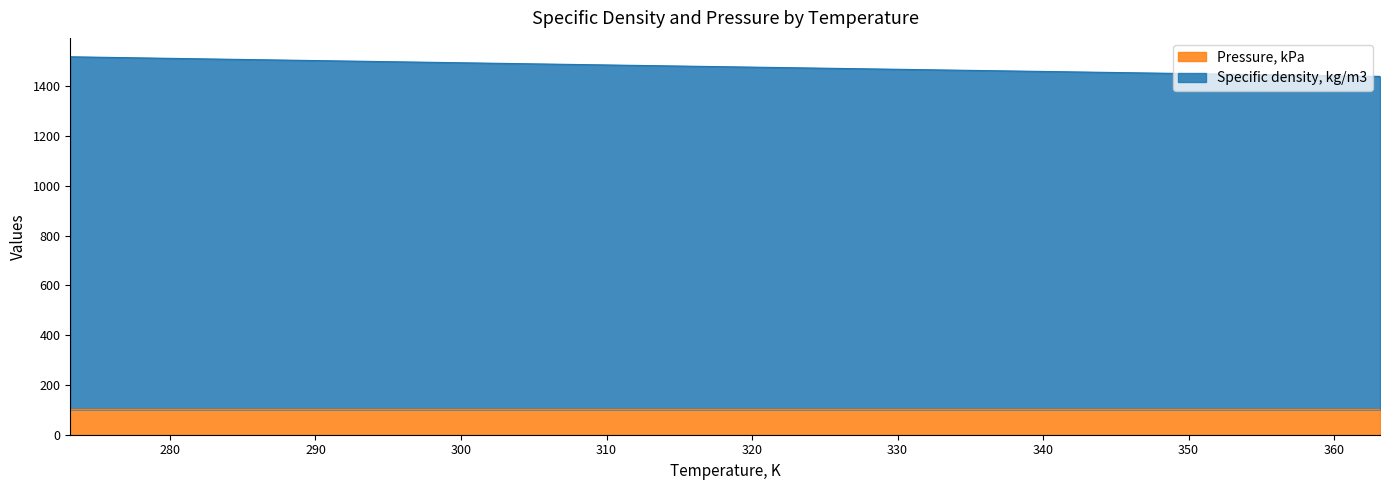

Where is the data nearest to the value 1478?

323.15